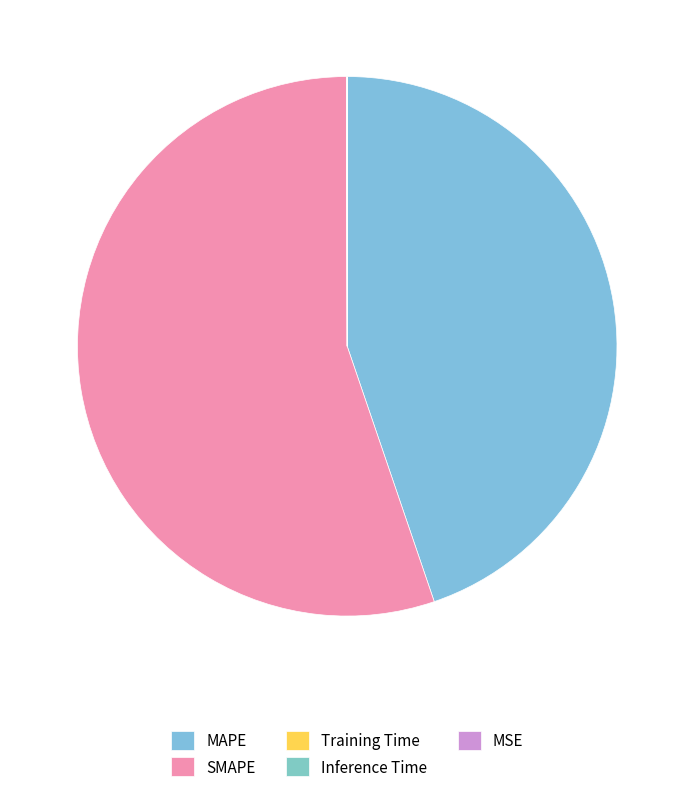

Rank the categories by value from lowest to highest.

MSE, Training Time, Inference Time, MAPE, SMAPE